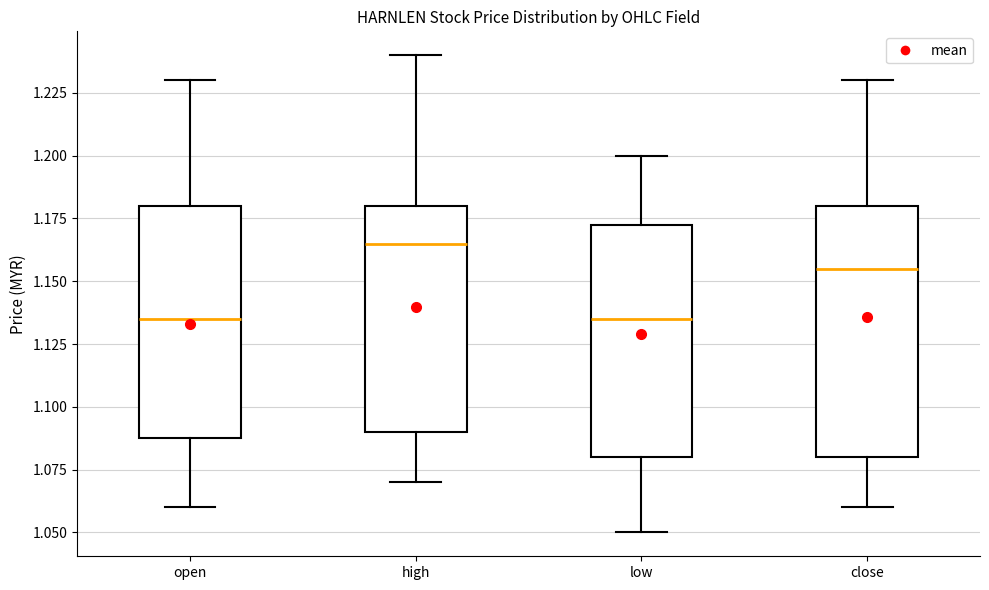

Comparing the boxes themselves (not the whiskers), which one is the tallest?

close